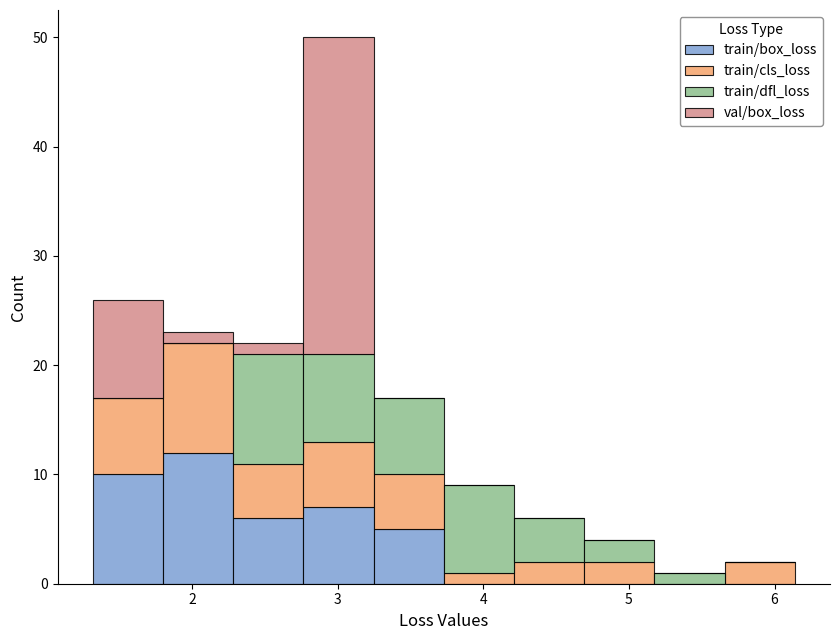

What is the total height of the stacked bar covering 4.2 to 4.7 on the x-axis? Neither the bar edges nor the heights are printed on the chart, so give them approximately, as read against the axes.

6